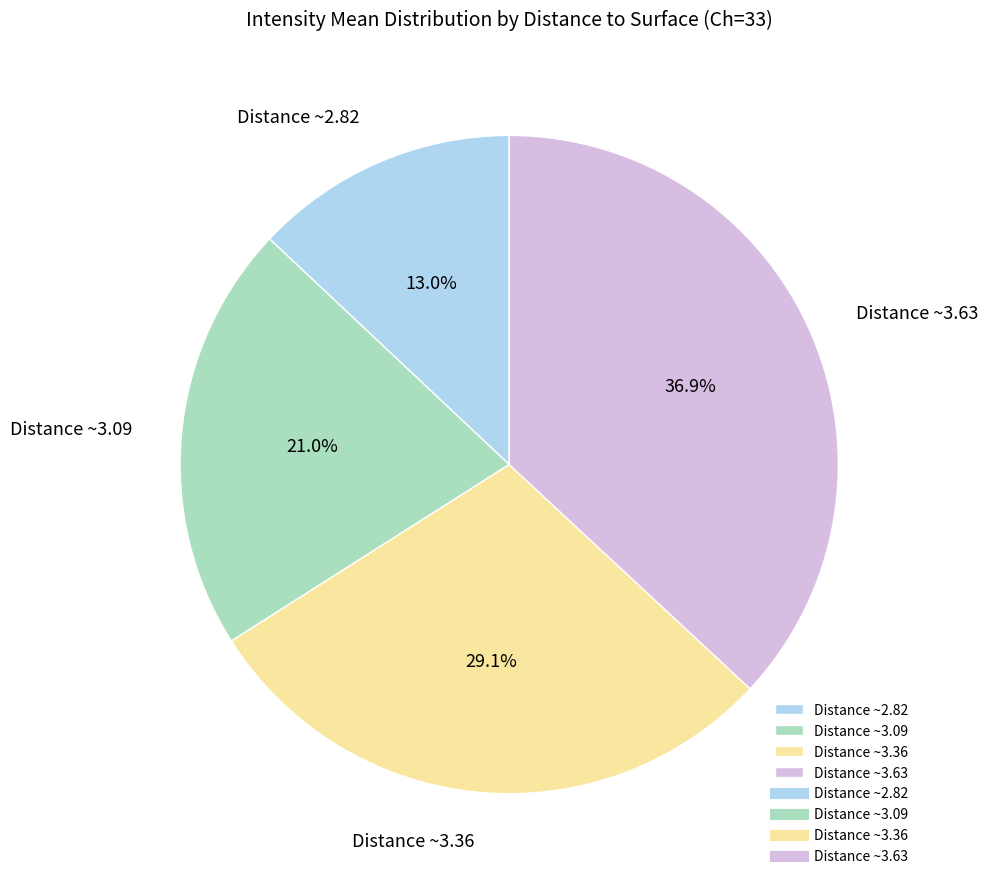

Rank the categories by value from lowest to highest.

Distance ~2.82, Distance ~3.09, Distance ~3.36, Distance ~3.63